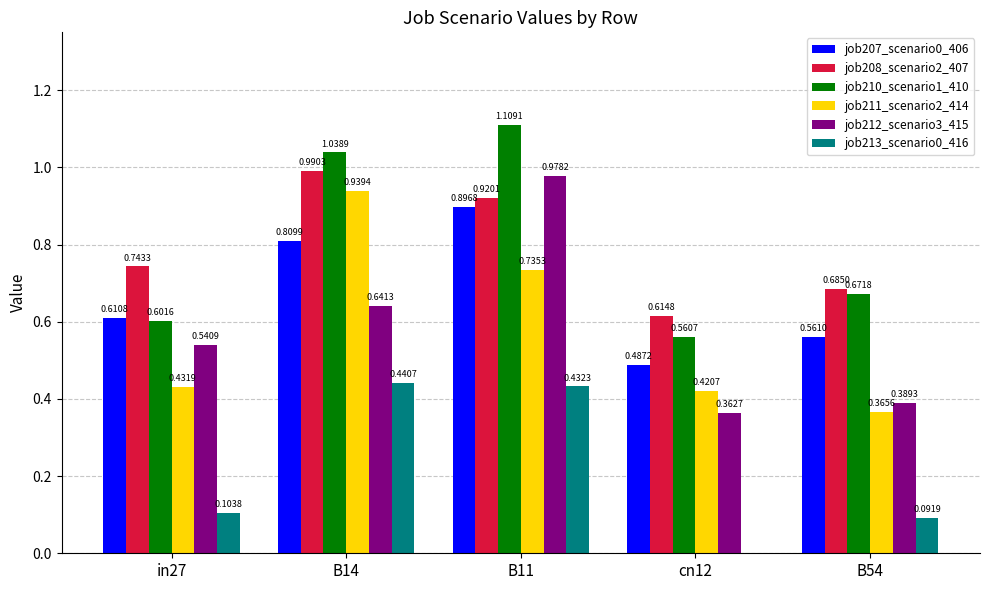

Is the value of job210_scenario1_410 at B14 greater than the value of job211_scenario2_414 at B14?

Yes